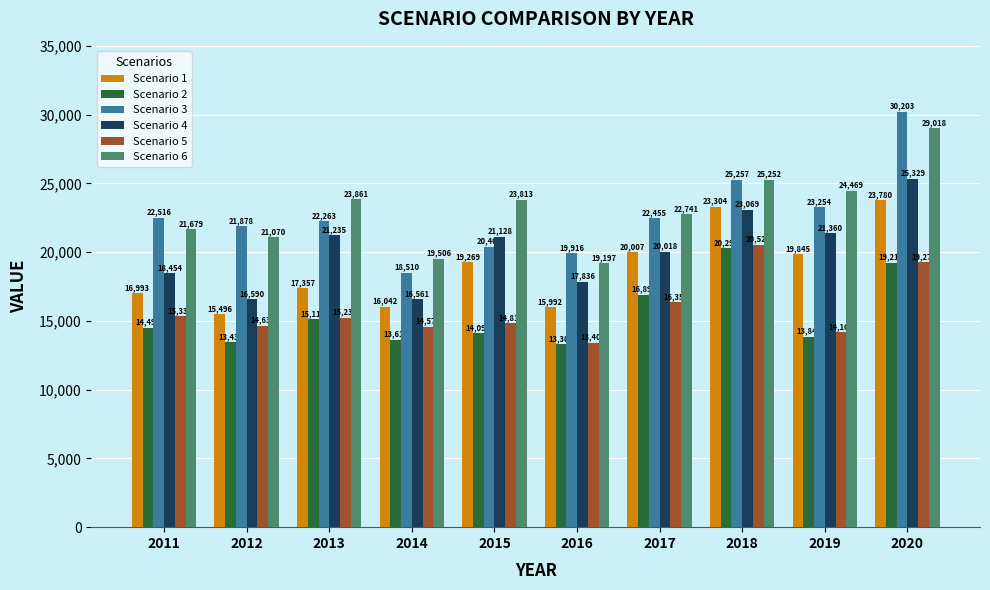

How many data points does each series have?

10